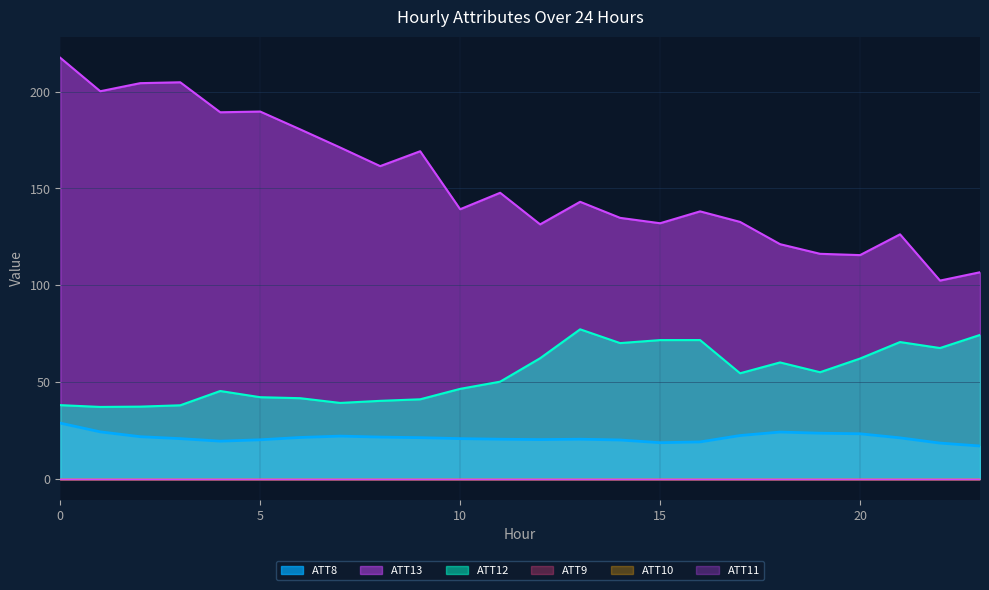

What is the average value of the ATT12 series?

54.0